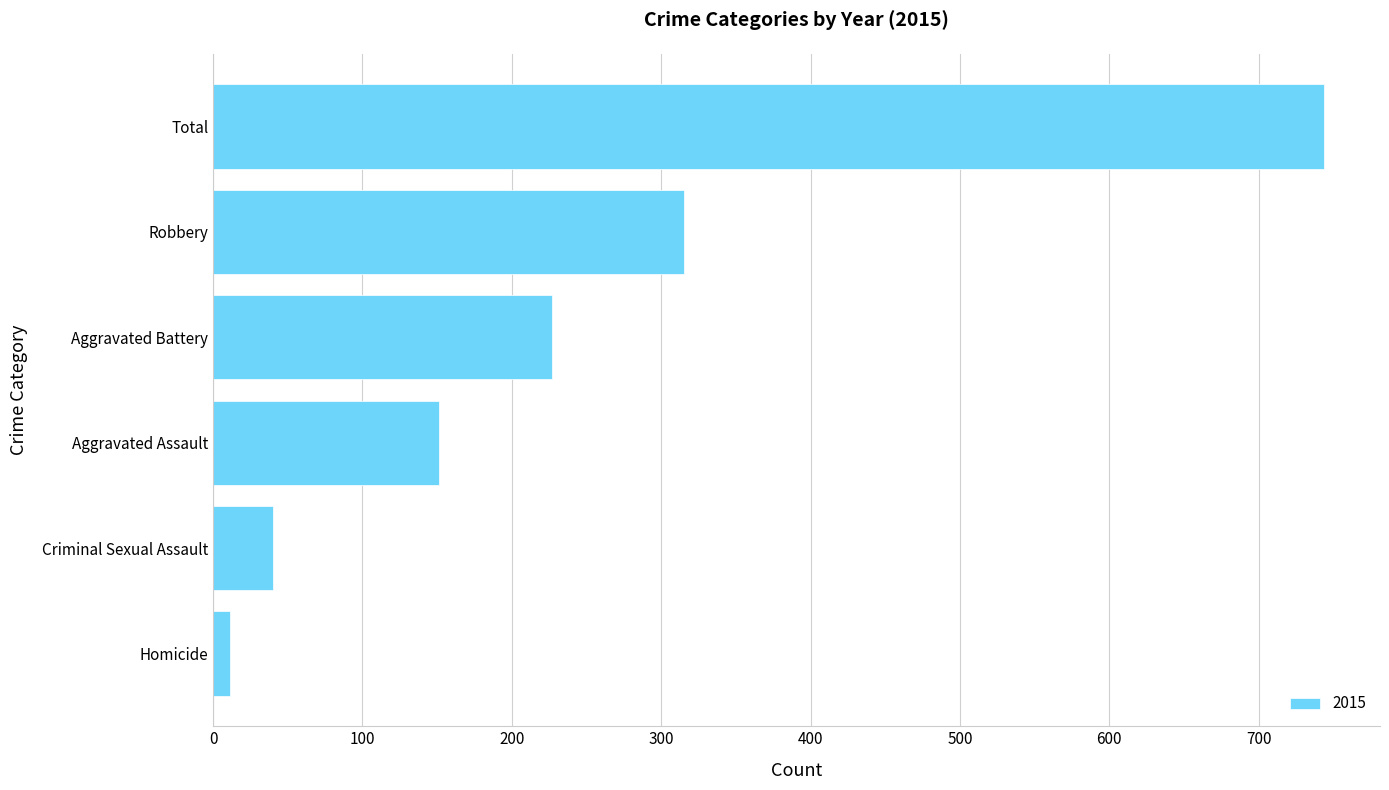

Which has a higher value, Robbery or Homicide?

Robbery